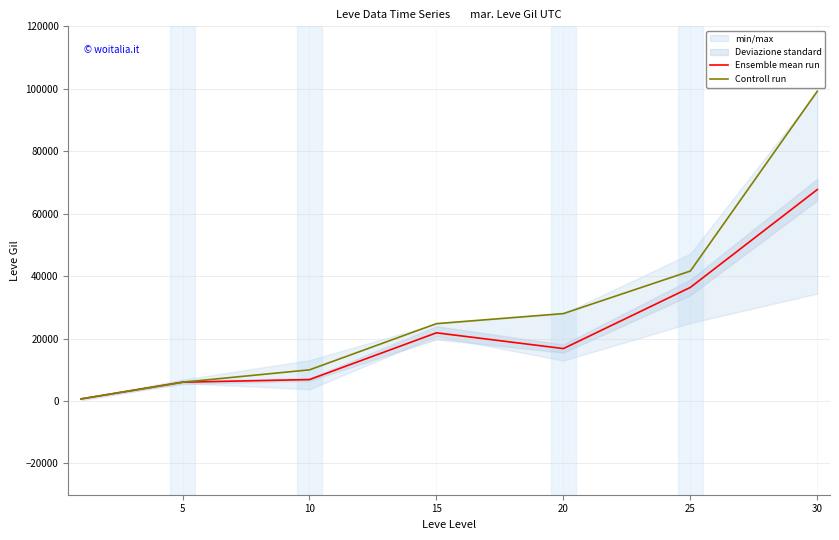

Reading left to right, list all the values displayed in this chart.

Ensemble mean run: 690	6030	6880	21850	16800	36390	67730
Controll run: 690	6030	9990	24790	28010	41630	99220